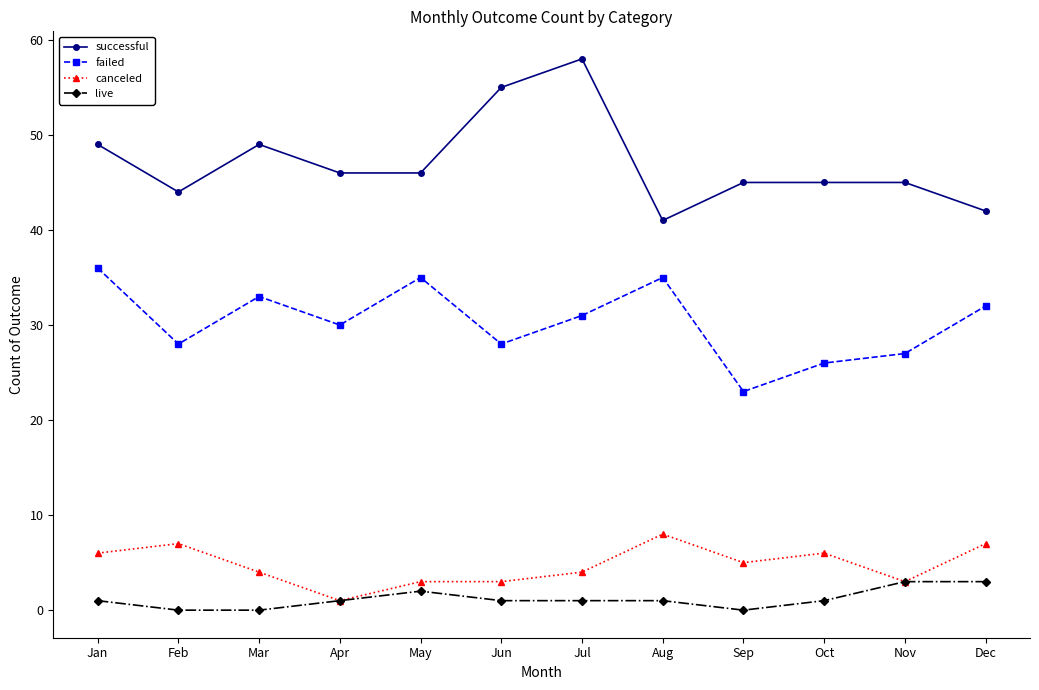

True or false: live and successful cross at least once.

False